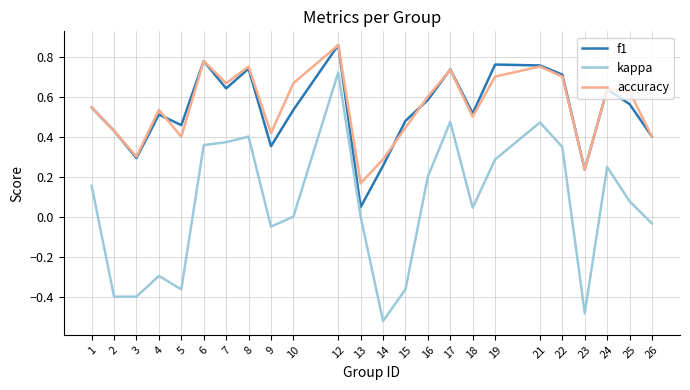

Which category has the highest value in the f1 series?

12